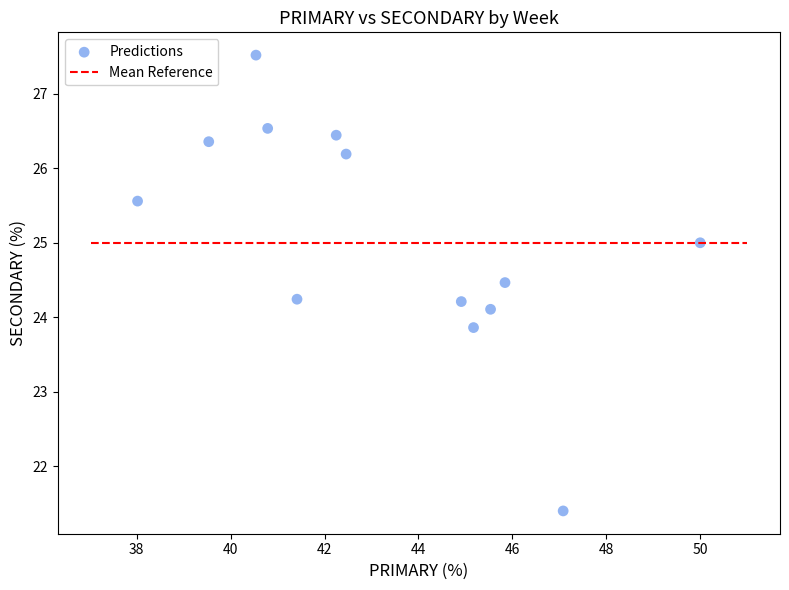

What is the range of X values (max minus min)?

12.0